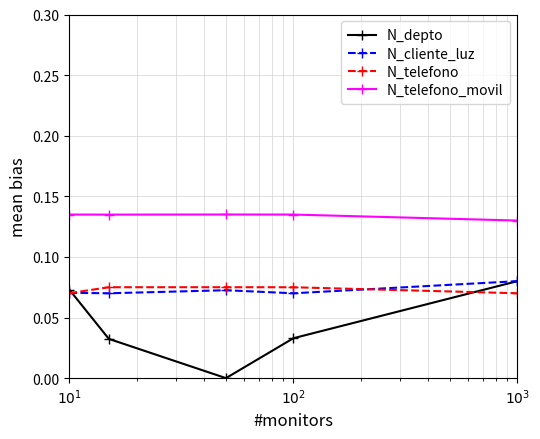

Which series has the largest range (max minus min)?

N_depto